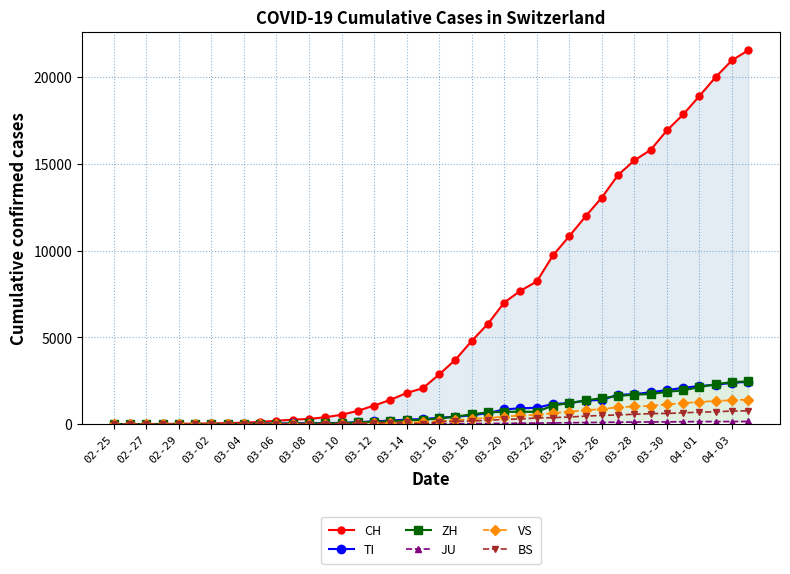

Which label corresponds to the smallest value in the chart?

02-25